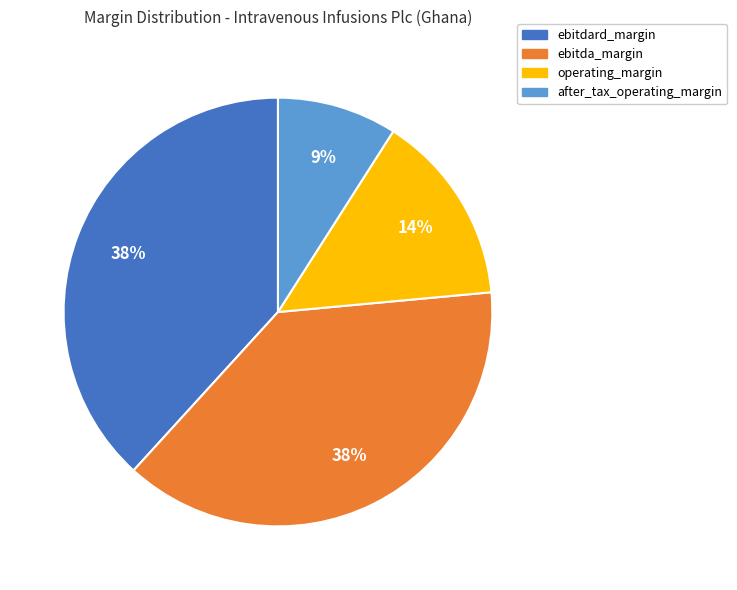

To the nearest percent, what percentage of the pie is after_tax_operating_margin?

9%